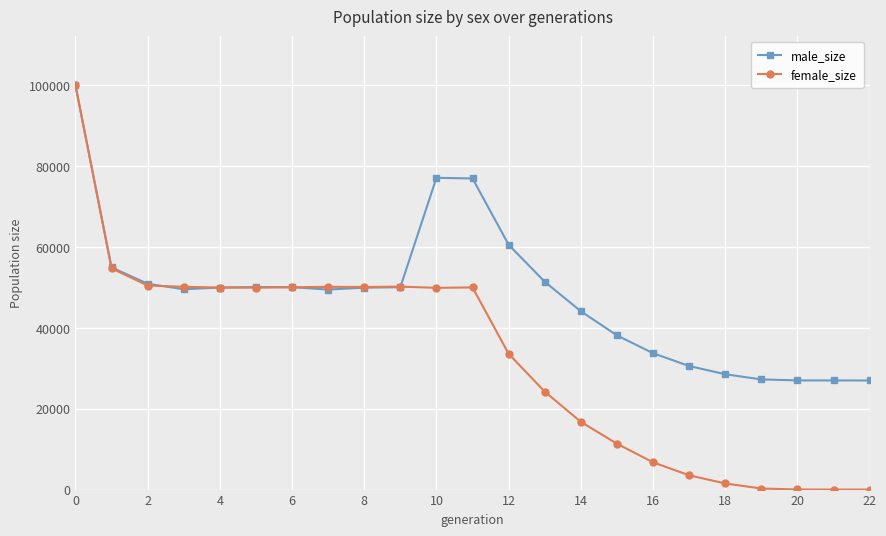

True or false: male_size has more than 1 interior local peaks.

True